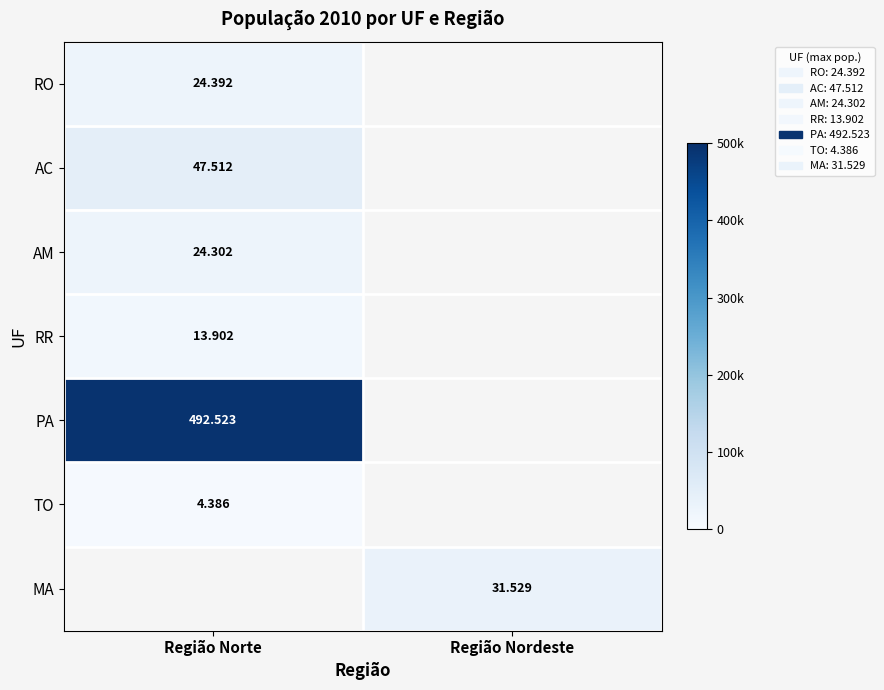

Which series has the largest range (max minus min)?

RO